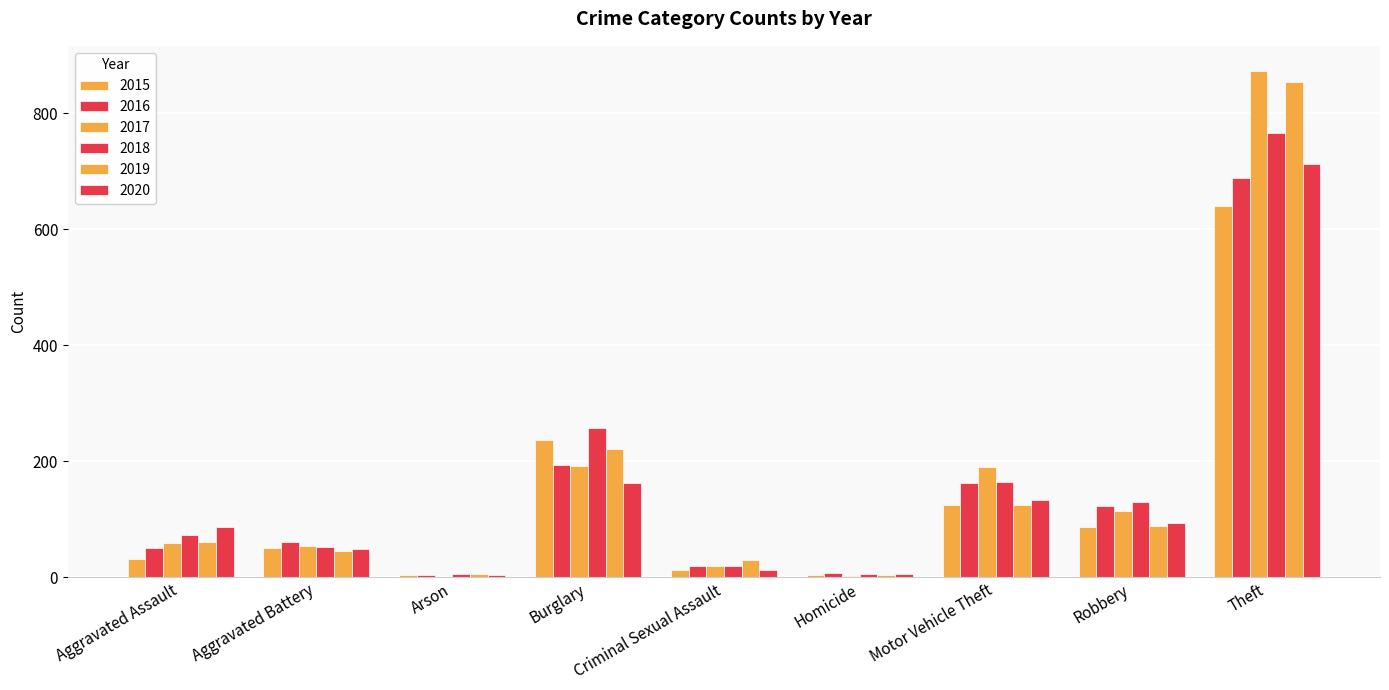

Is it true that 2015 equals 5 at Arson?

False